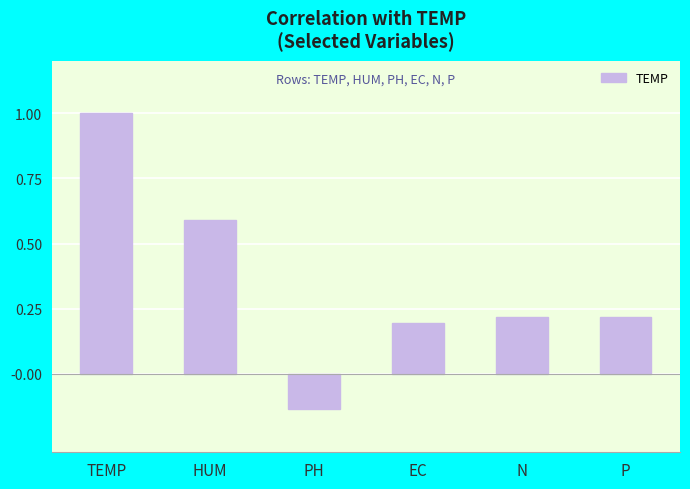

Is it true that the value at P is 0.4?

False